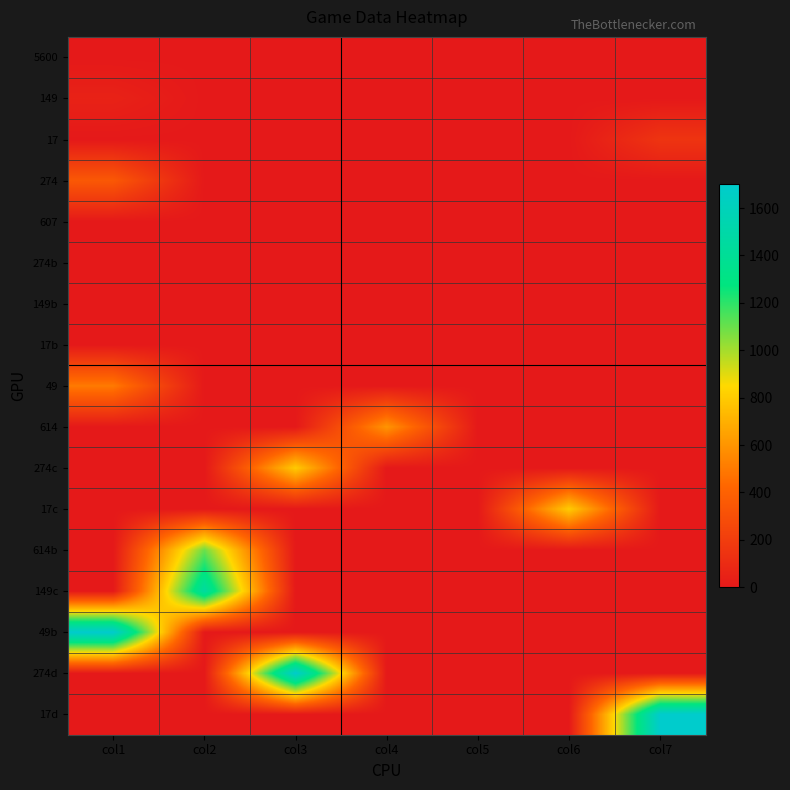

What is the difference between the highest and lowest values at col2?

1450